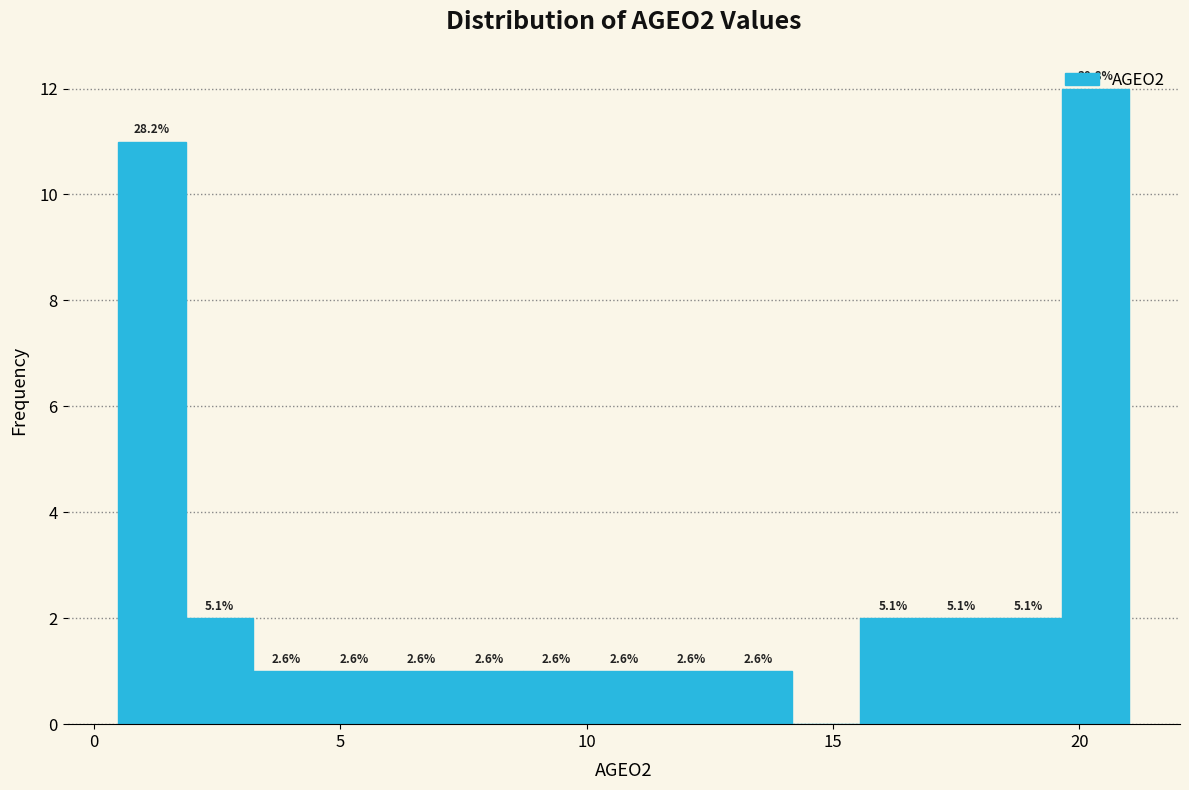

Around what value on the x-axis is the tallest bar? Give the approximate position of its centre, as read against the axis.

20.5